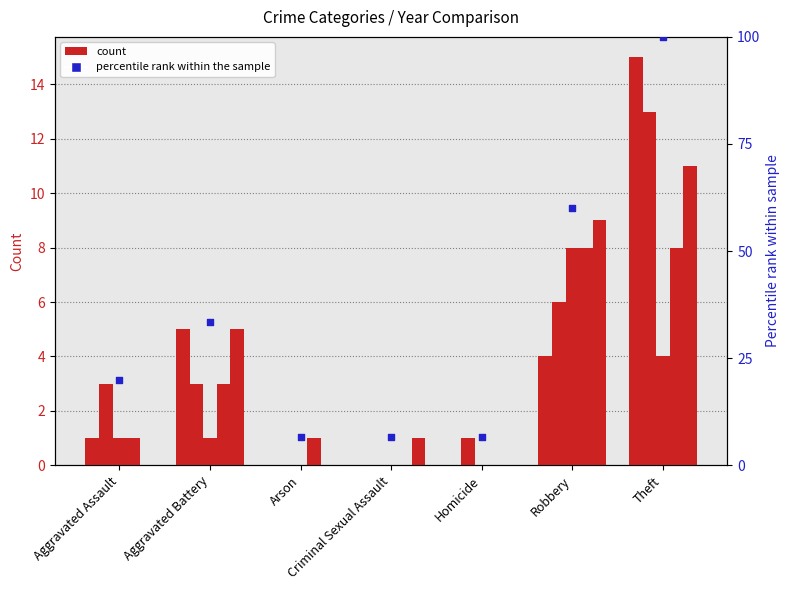

What is the ratio of the value at Criminal Sexual Assault to the value at Aggravated Assault?

0.3